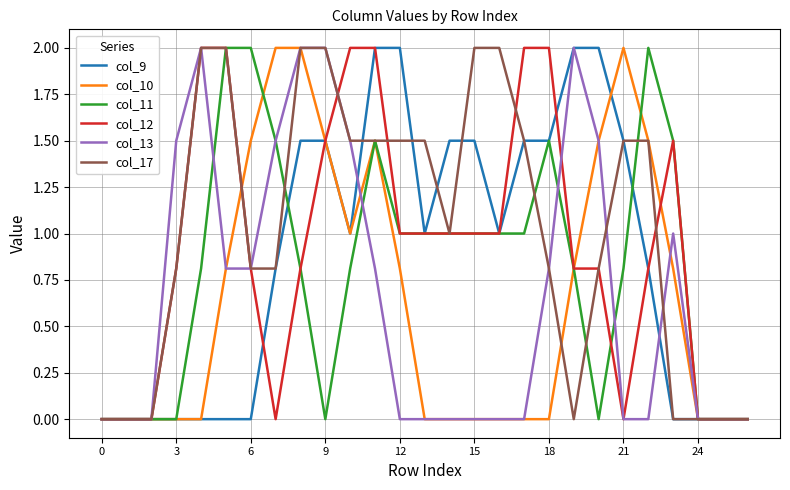

What is the greatest value displayed?

2.0